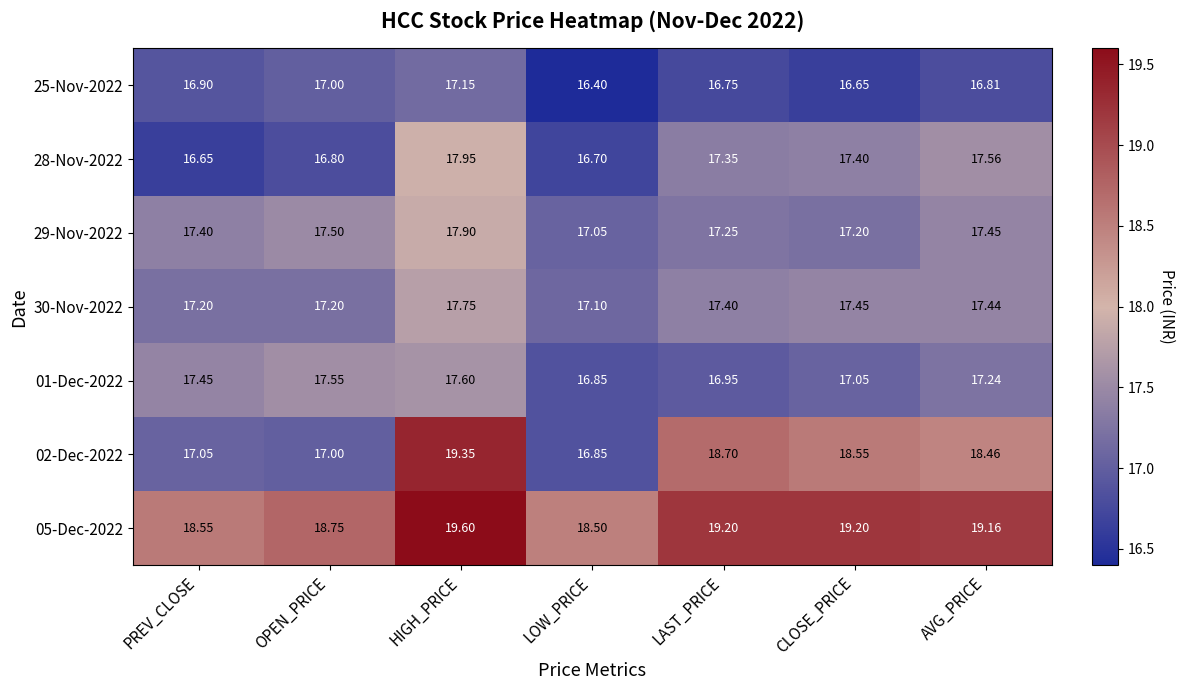

What is the maximum value shown in the chart?

19.6